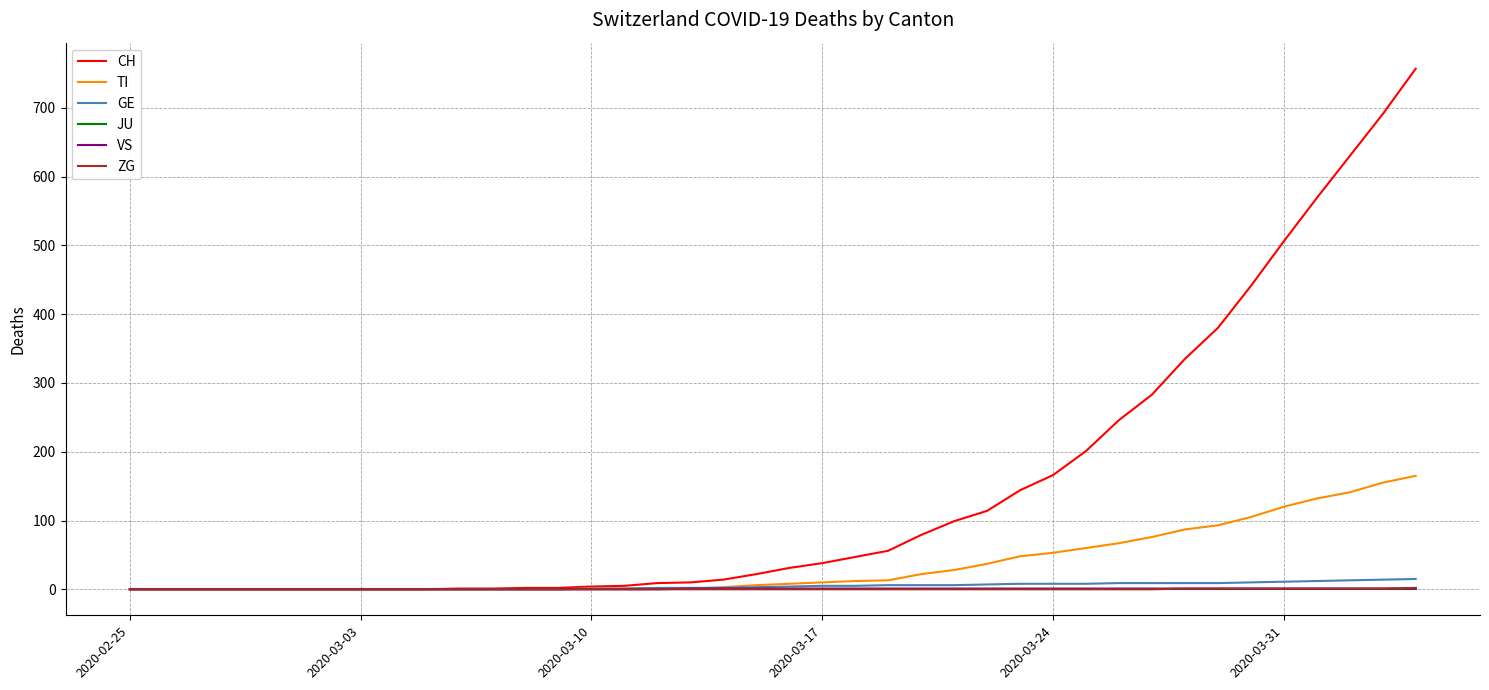

Which series has the largest total across all categories?

CH